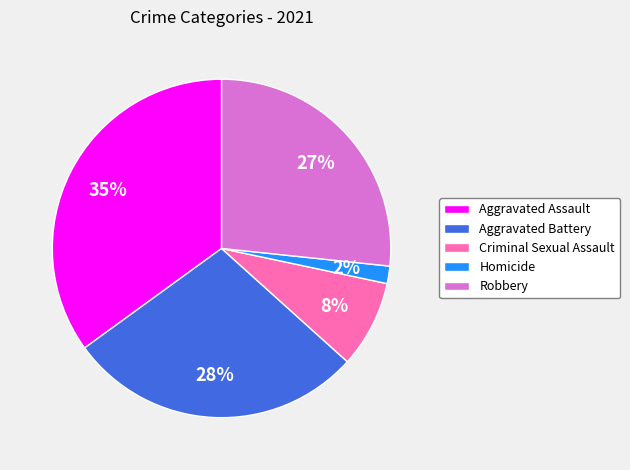

Between Criminal Sexual Assault and Aggravated Battery, which is larger?

Aggravated Battery